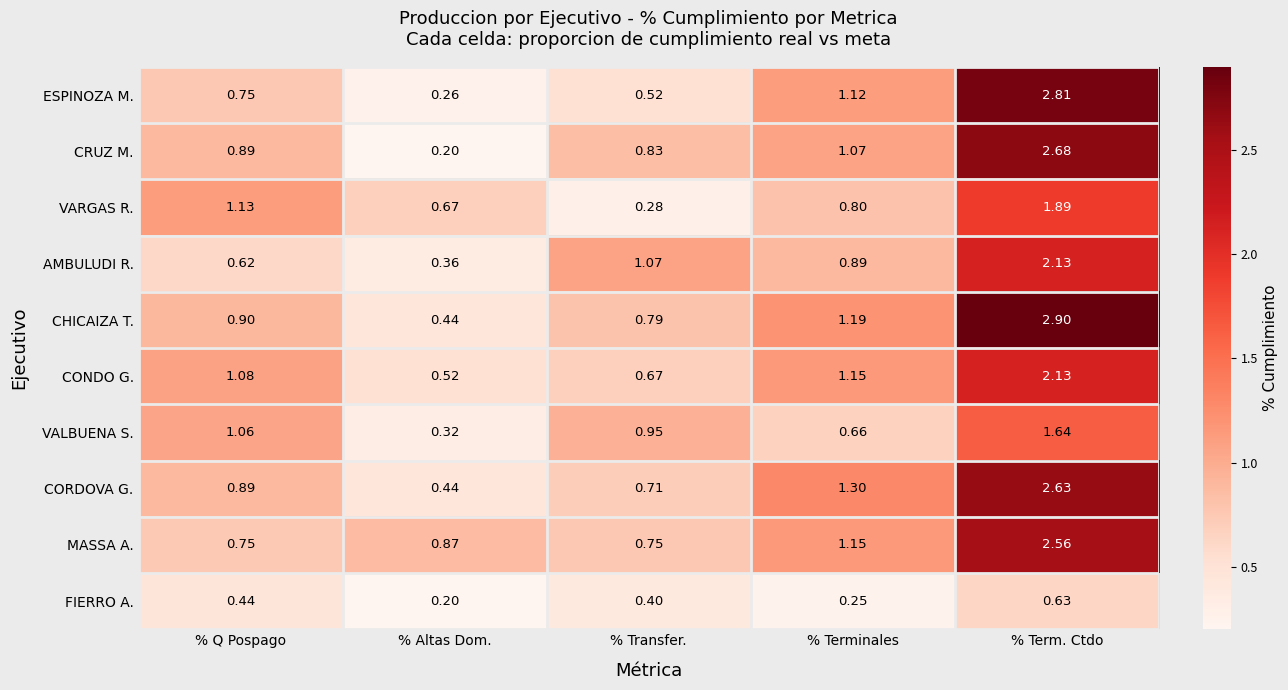

What is the total value across all series at % Altas Dom.?

4.3